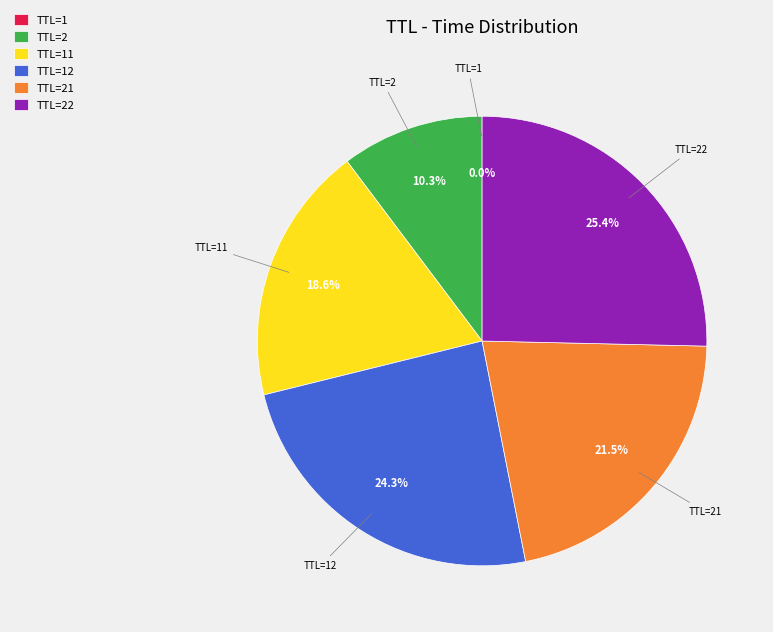

To the nearest percent, what is the difference between the largest and smallest slice percentages?

25%